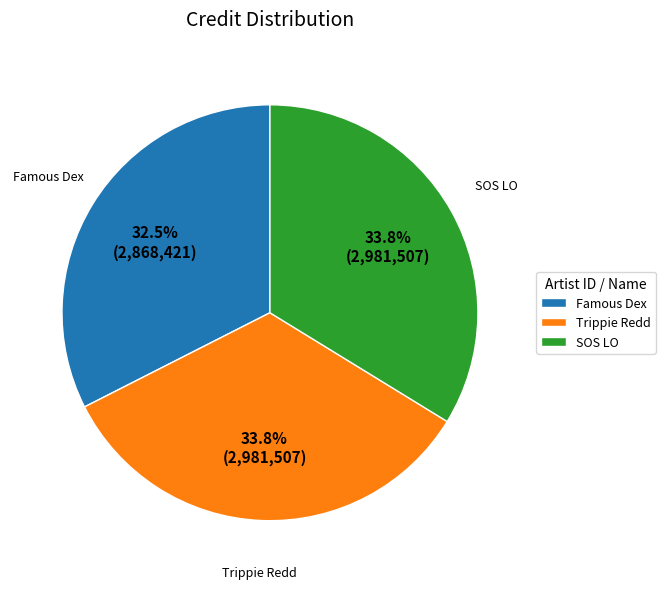

Do Trippie Redd and SOS LO together represent more than half of the pie?

Yes